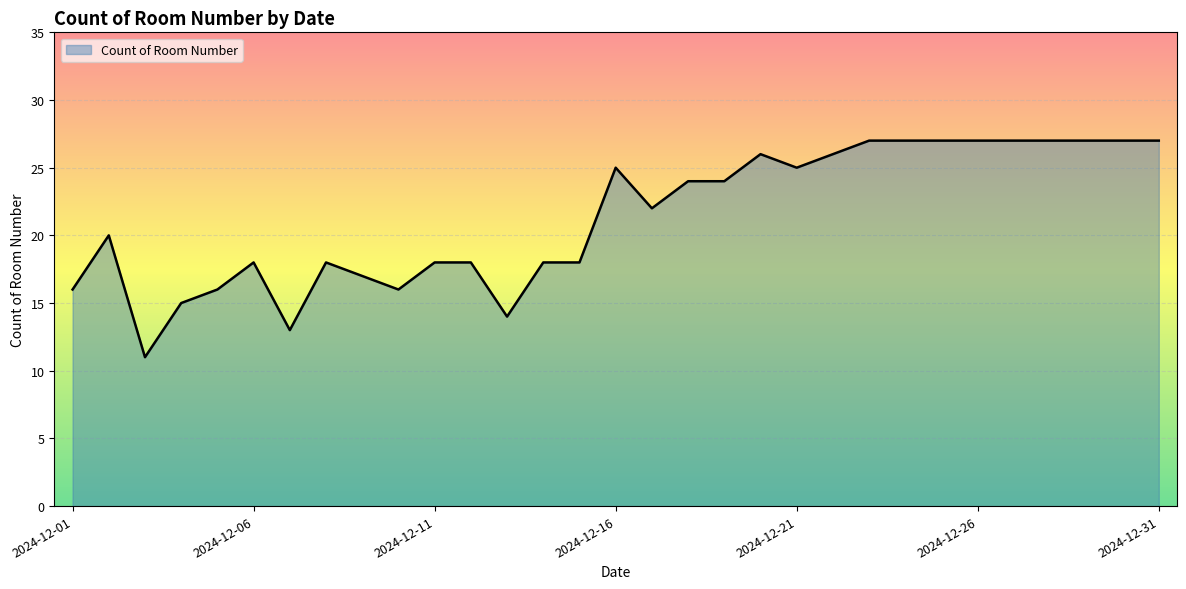

What is the difference between the maximum and minimum values?

16